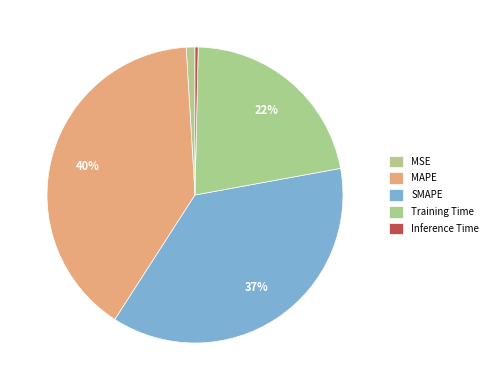

Is Inference Time the majority of the pie?

No